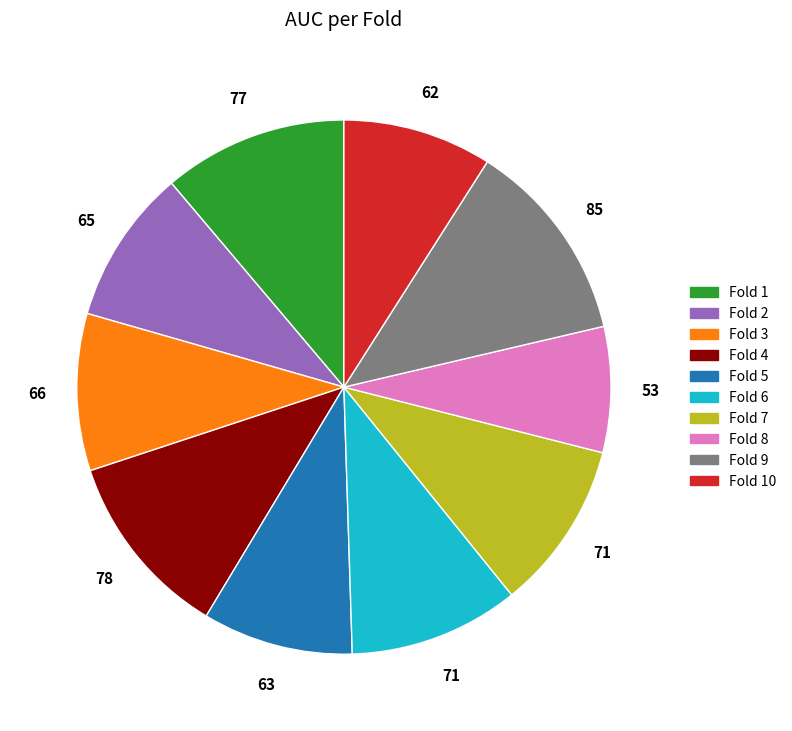

Is there any slice that represents more than half of the pie?

No